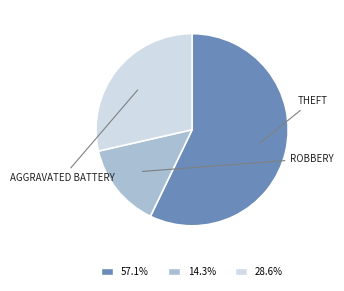

Does any single category account for the majority?

Yes